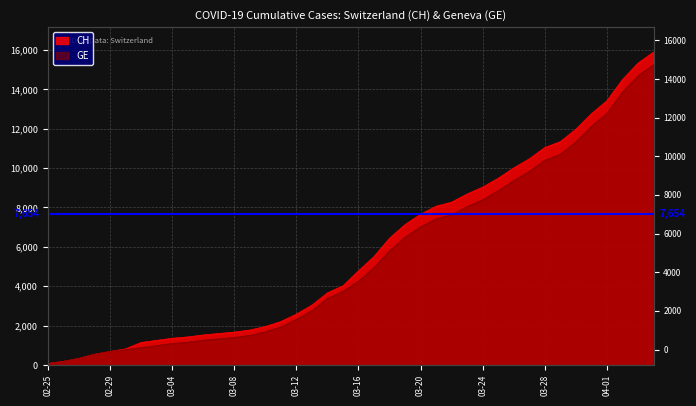

How many lines are shown in the chart?

2